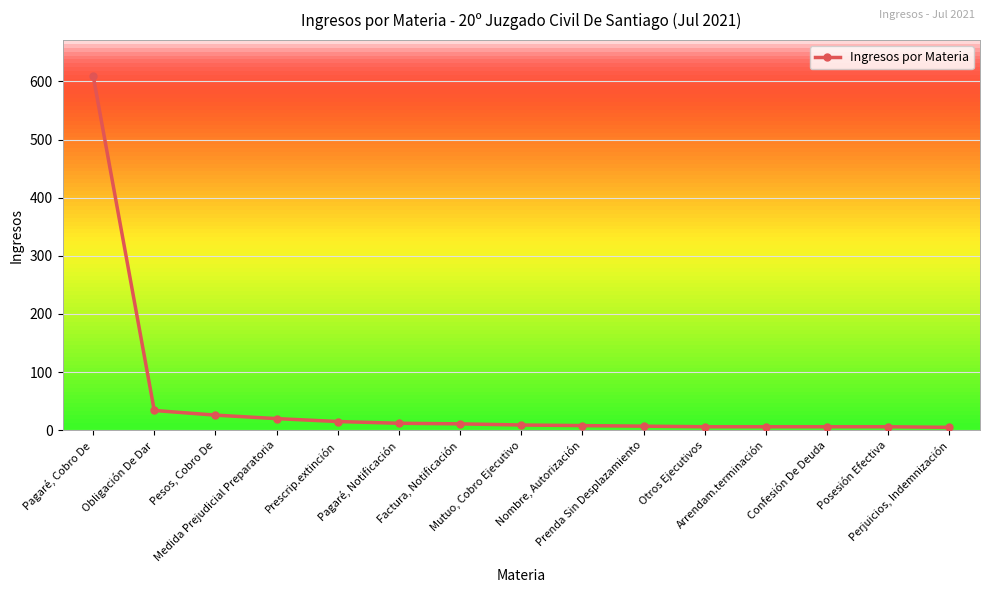

What is the maximum value shown in the chart?

610